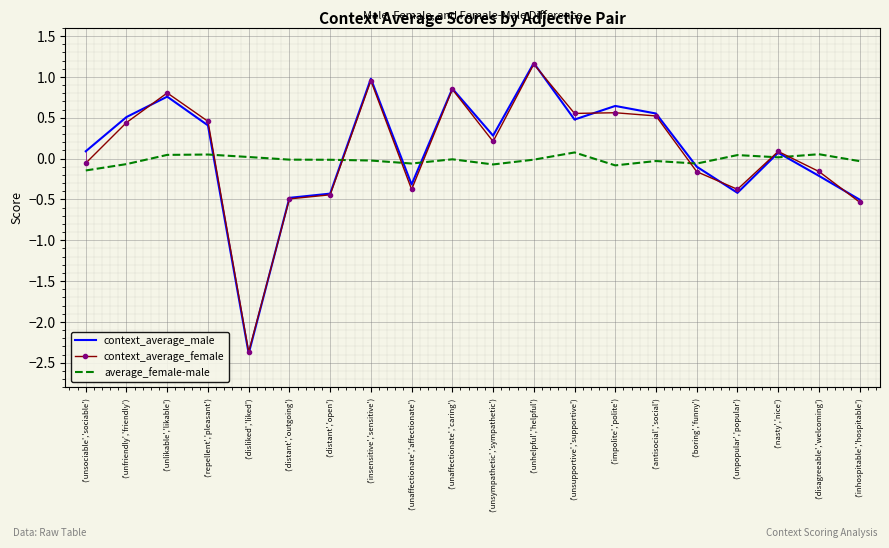

True or false: context_average_female has a value of -1.3 at ('disliked','liked').

False